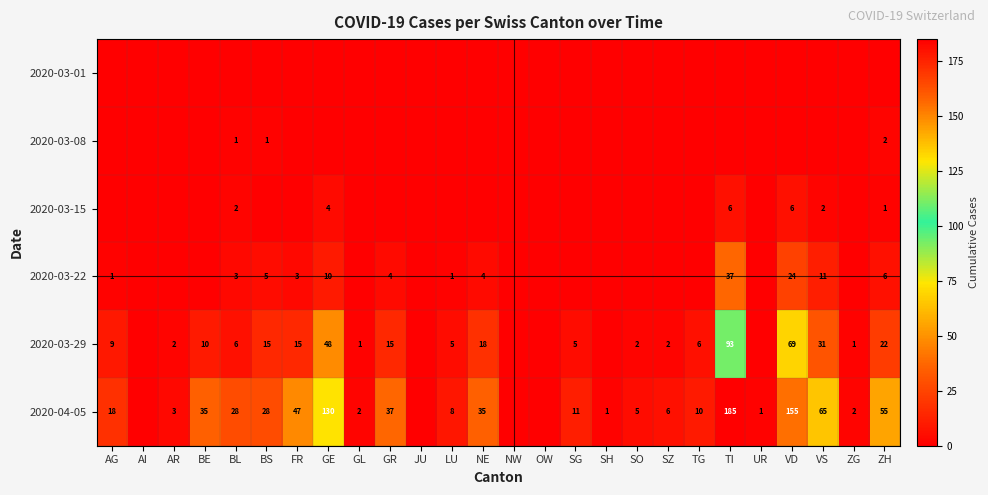

What is the difference between the 2020-04-05 values at VS and SH?

64